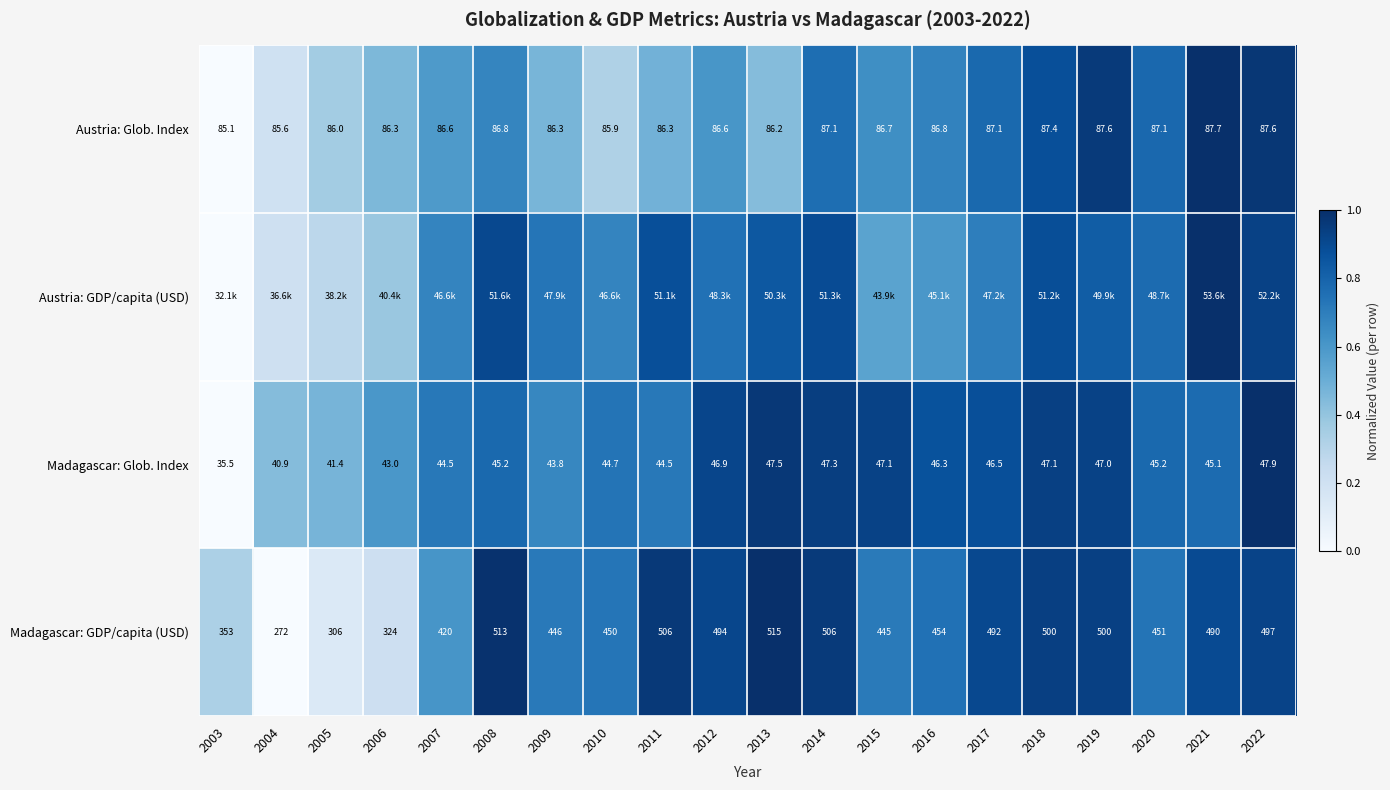

What is the difference between the highest and lowest values at 2005?

0.3